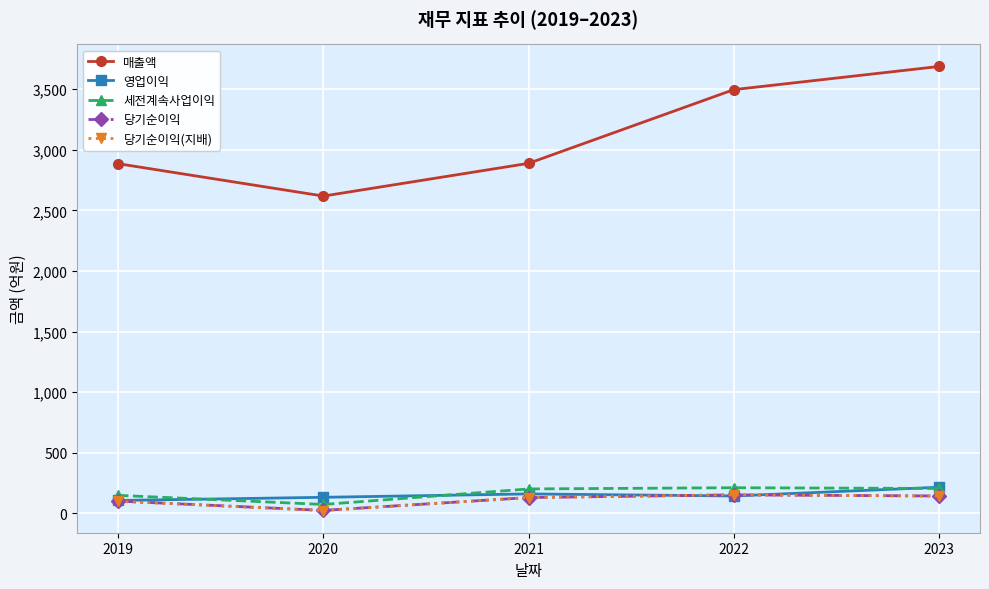

What is the maximum value shown in the chart?

3687